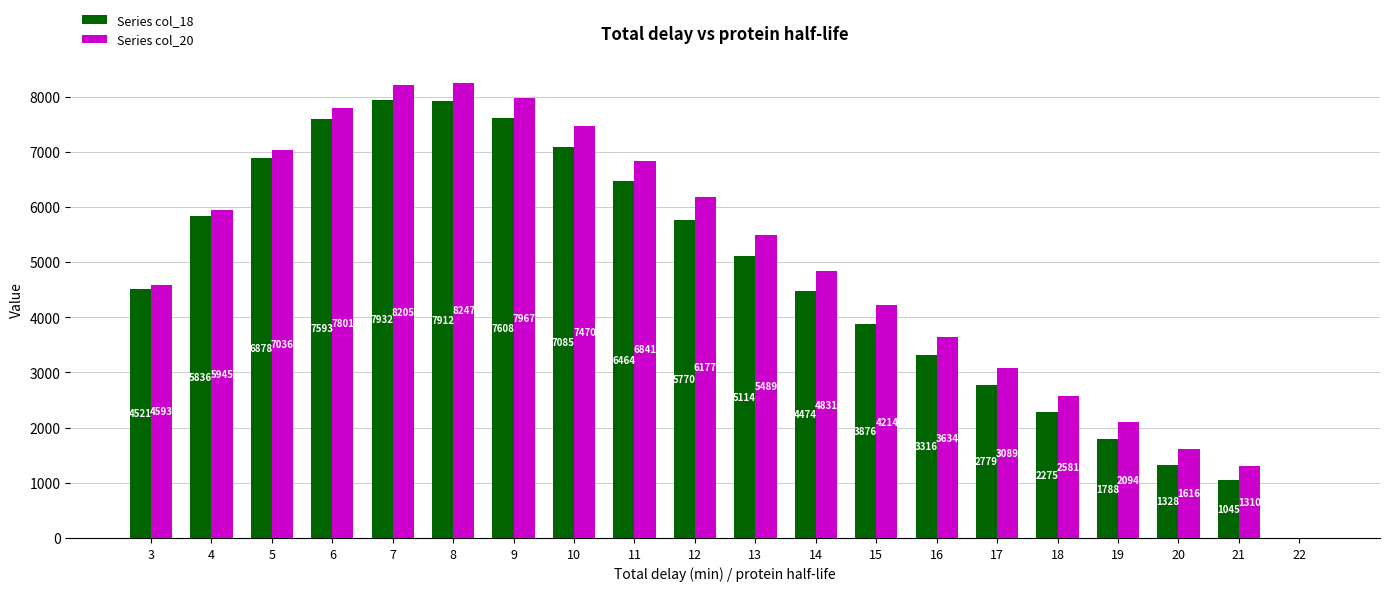

How many distinct data groups are displayed?

2